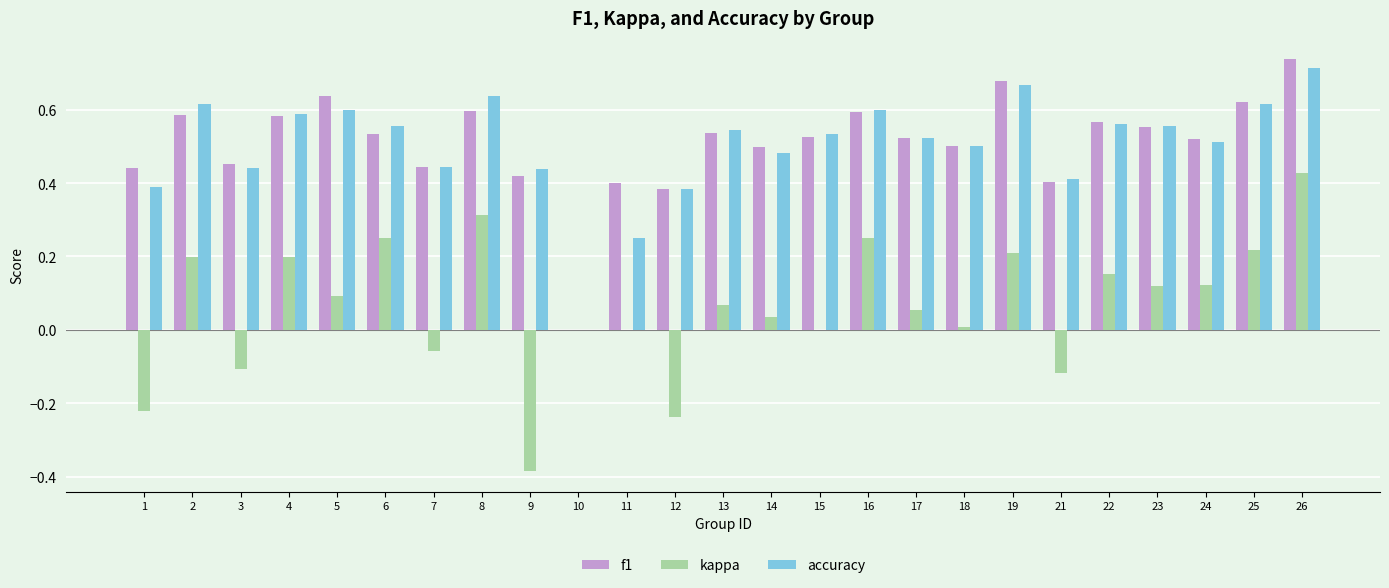

What is the sum of the accuracy values at 11 and 23?

0.8